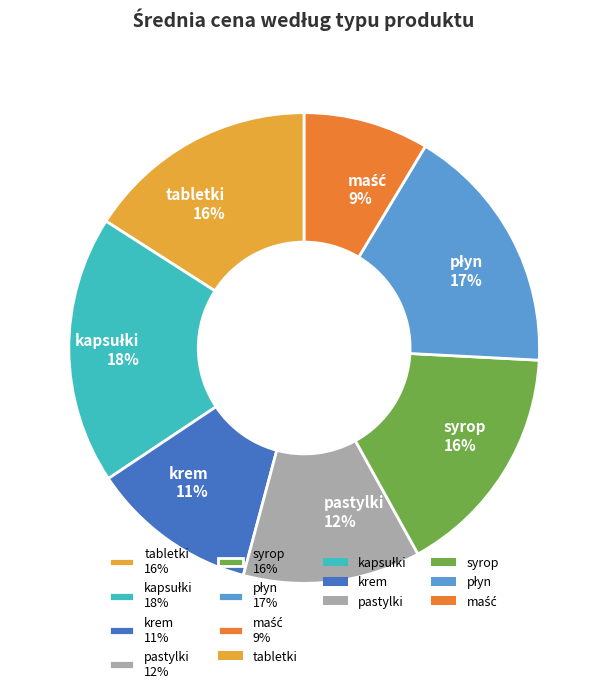

Is it true that tabletki 16% is 3% of the pie?

False